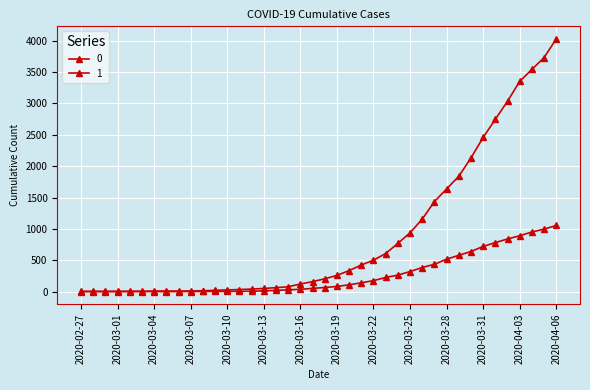

Is this an area chart (filled region under the line)?

No